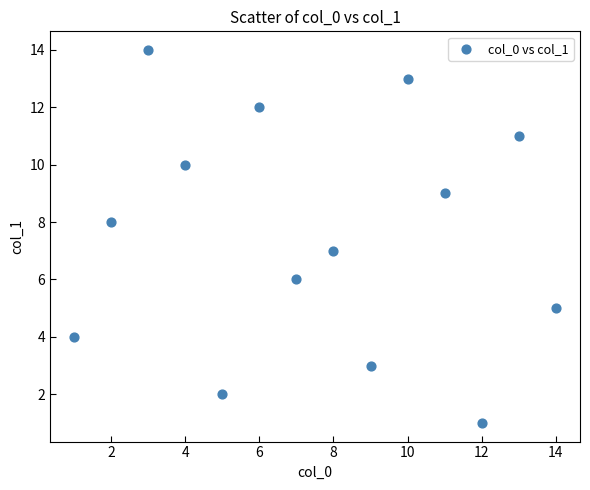

What is the range of X values (max minus min)?

13